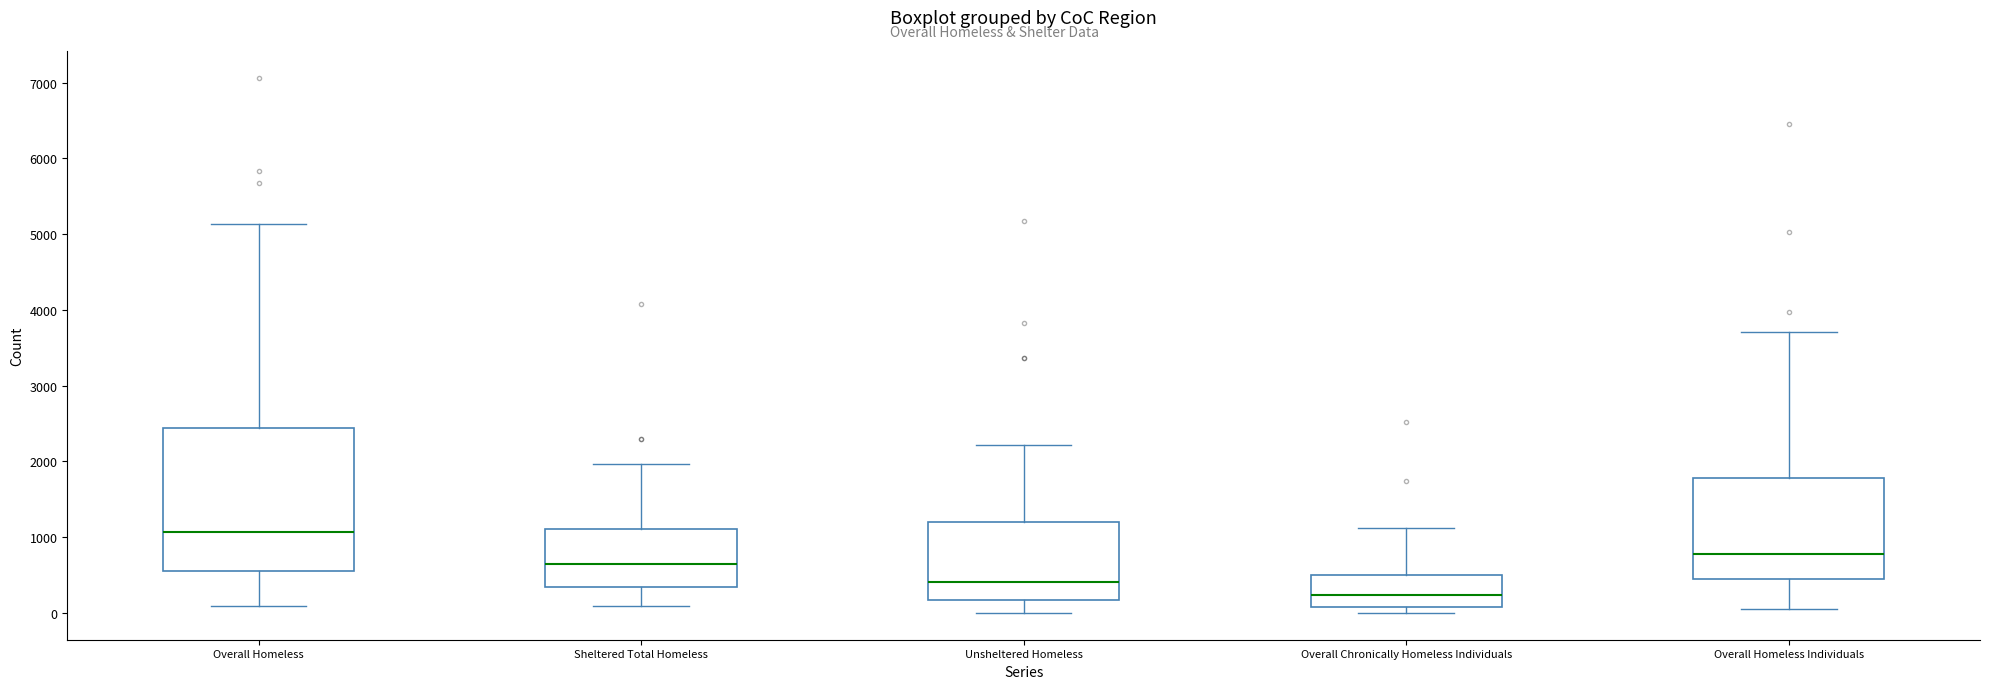

Comparing the boxes themselves (not the whiskers), which one is the tallest?

Overall Homeless